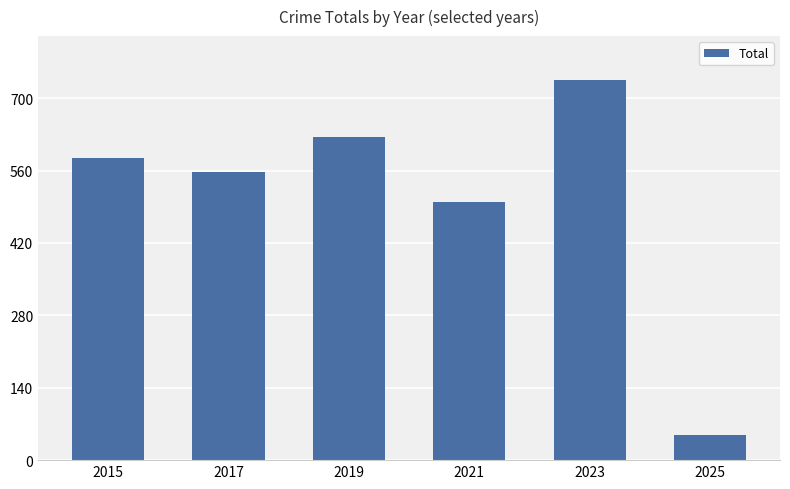

What is the value of the 6th bar from the left?

49